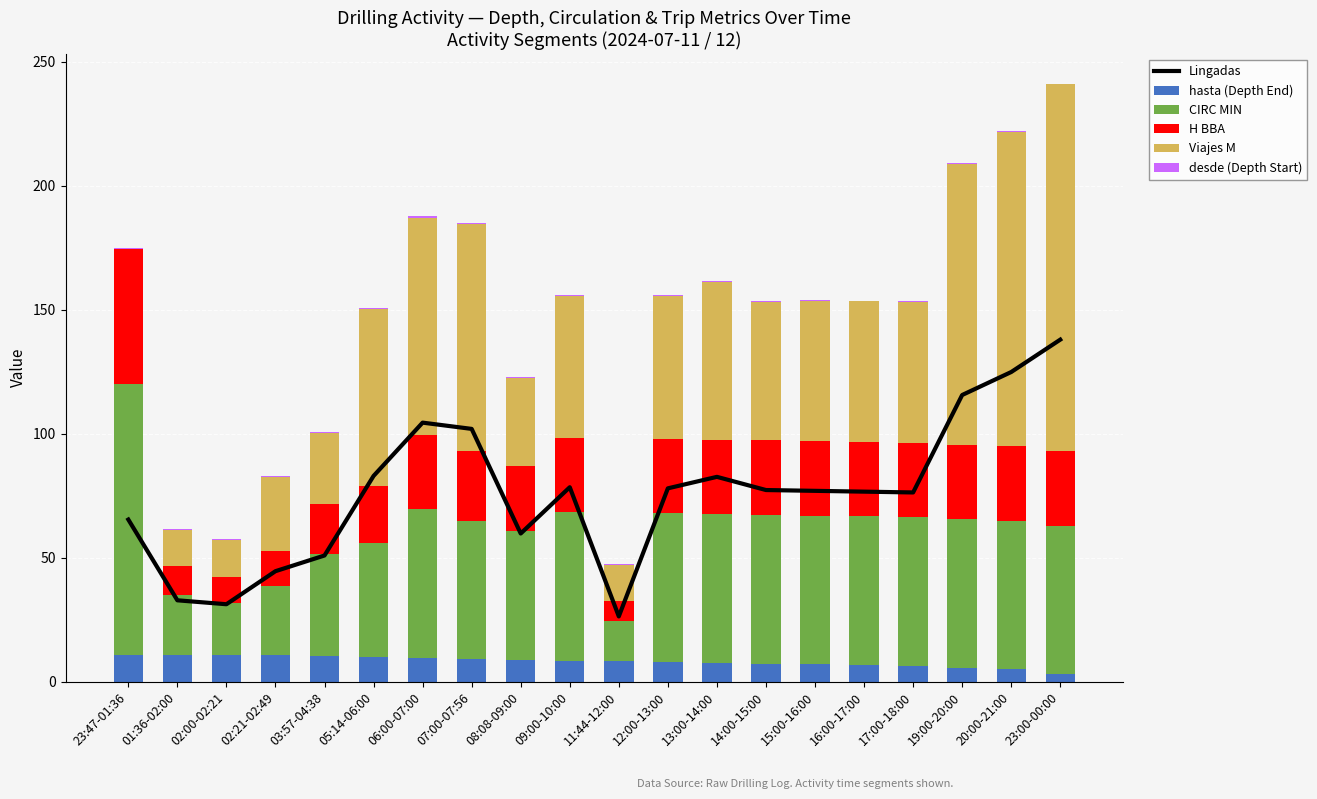

How many values in the hasta (Depth End) series are below 8?

9